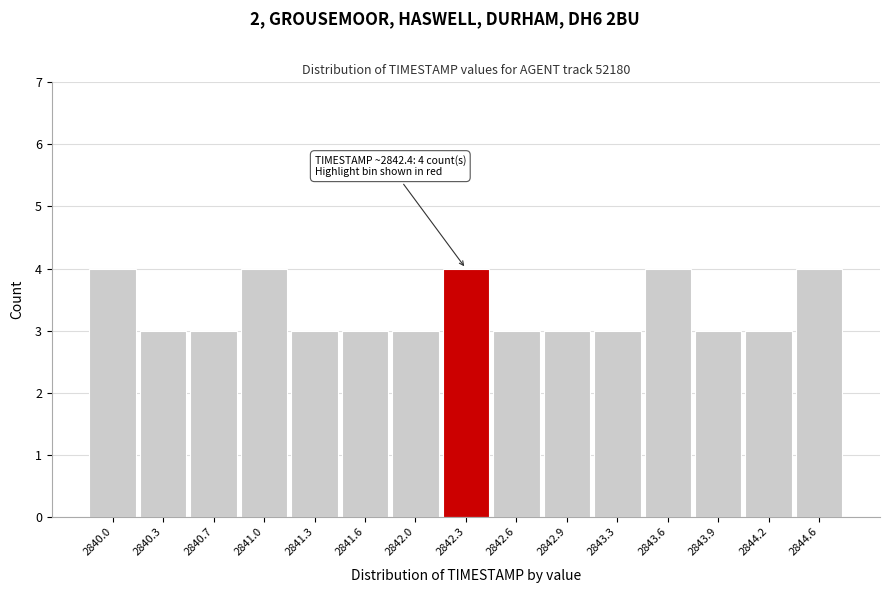

Reading left to right, list all the values displayed in this chart.

4	3	3	4	3	3	3	4	3	3	3	4	3	3	4